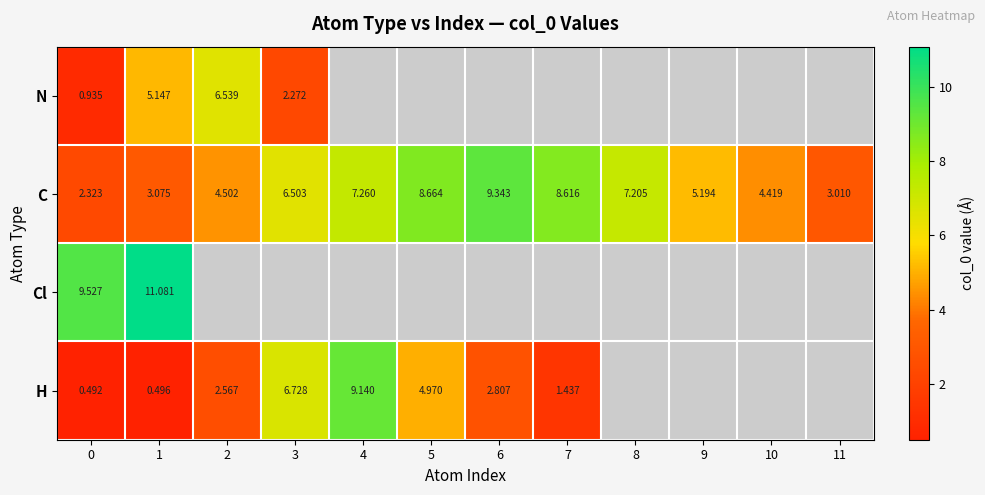

Rank the series at 0 from lowest to highest value.

H, N, C, Cl